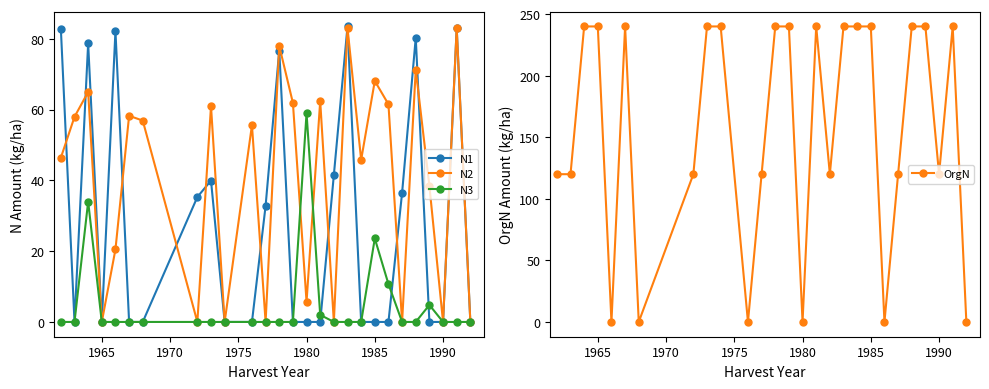

What is the maximum value for N2?

83.1